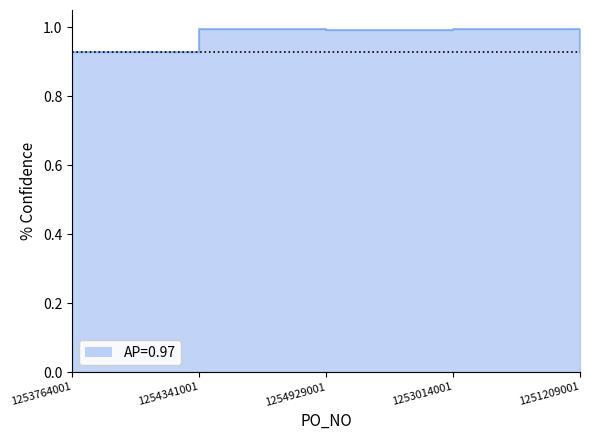

At which label is the value closest to 0?

1253764001